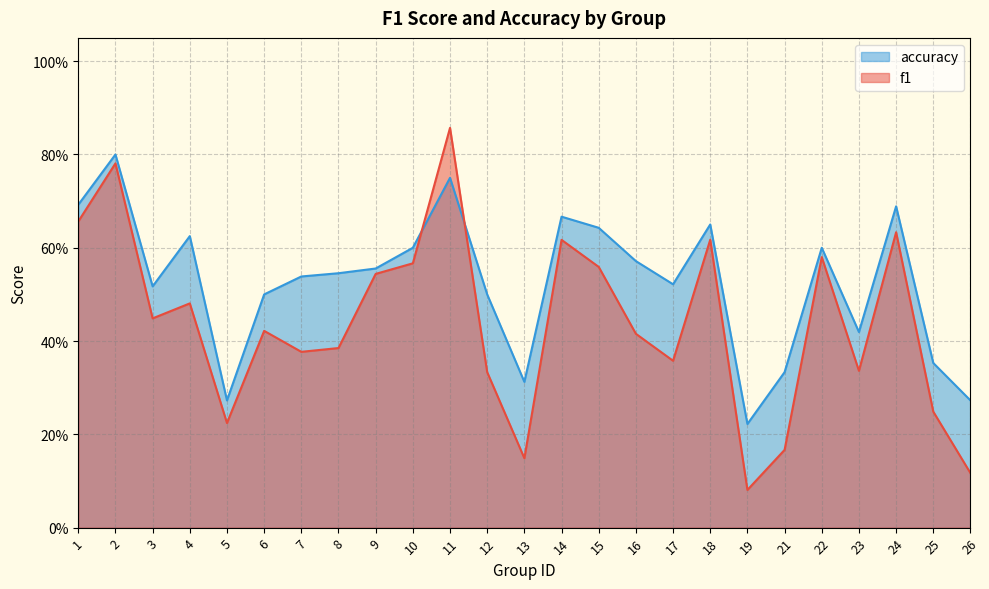

Where do accuracy and f1 first cross each other?

10 and 11